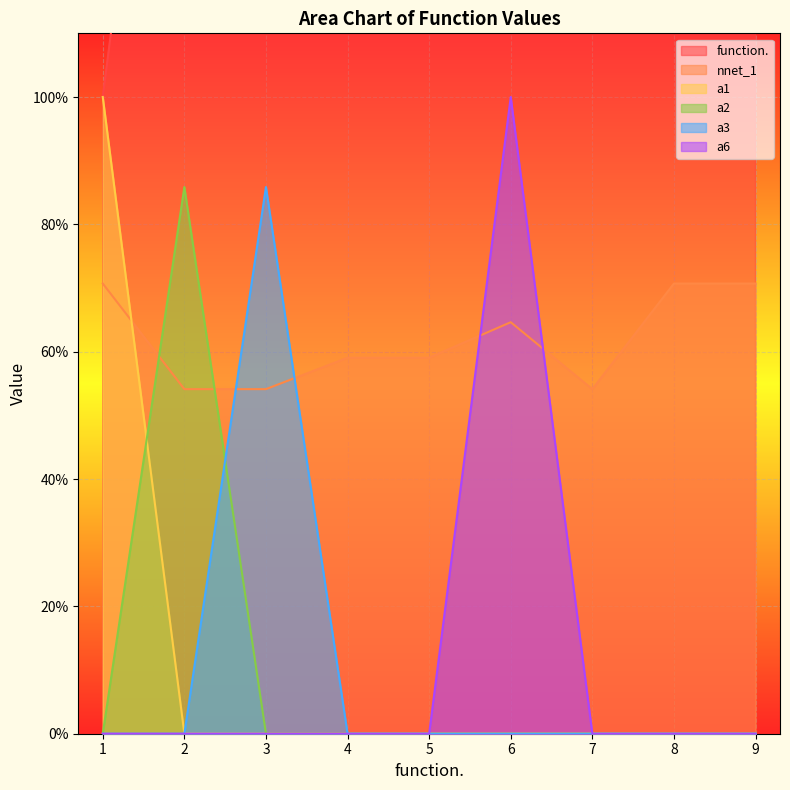

What are all the series names shown in the legend?

function., nnet_1, a1, a2, a3, a6